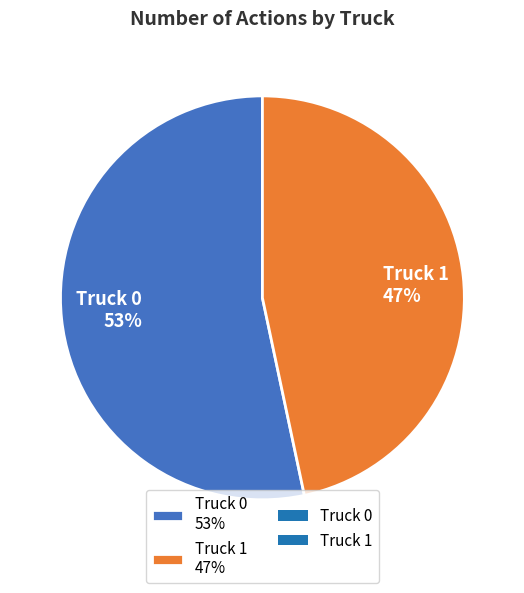

How many segments does this pie chart have?

2